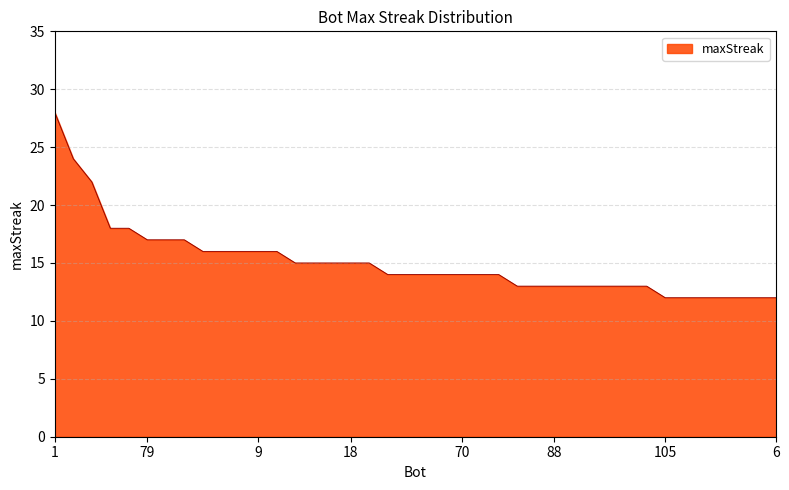

What is the greatest value displayed?

28